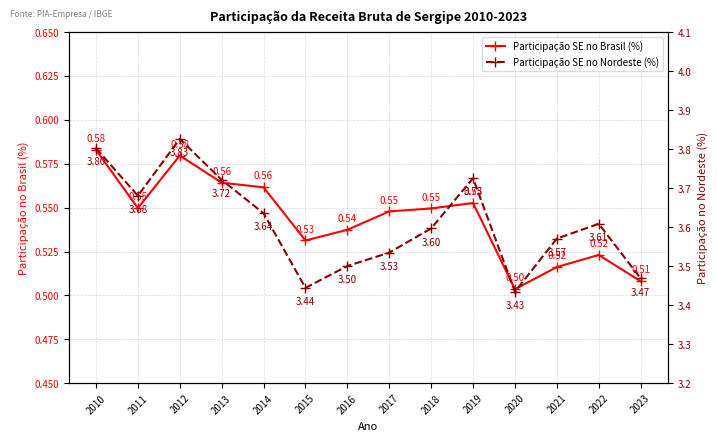

At which label does Participação SE no Nordeste (%) reach its peak?

2012